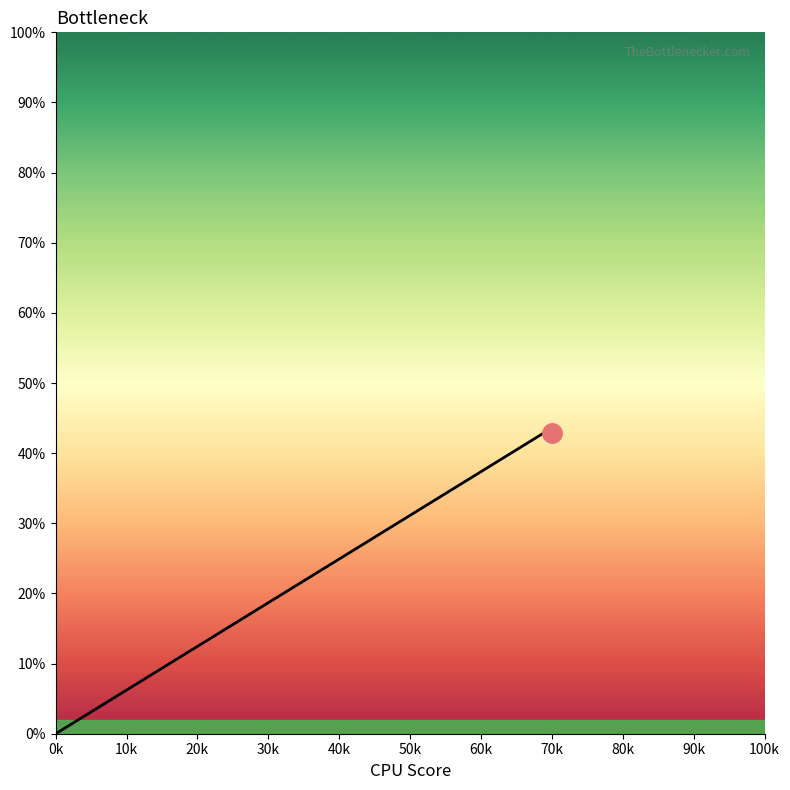

What is the average value?

28.6